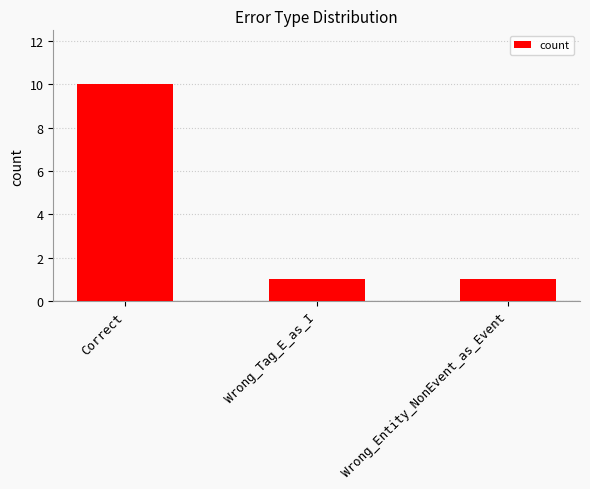

What is the ratio of the value at Wrong_Entity_NonEvent_as_Event to the value at Correct?

0.1